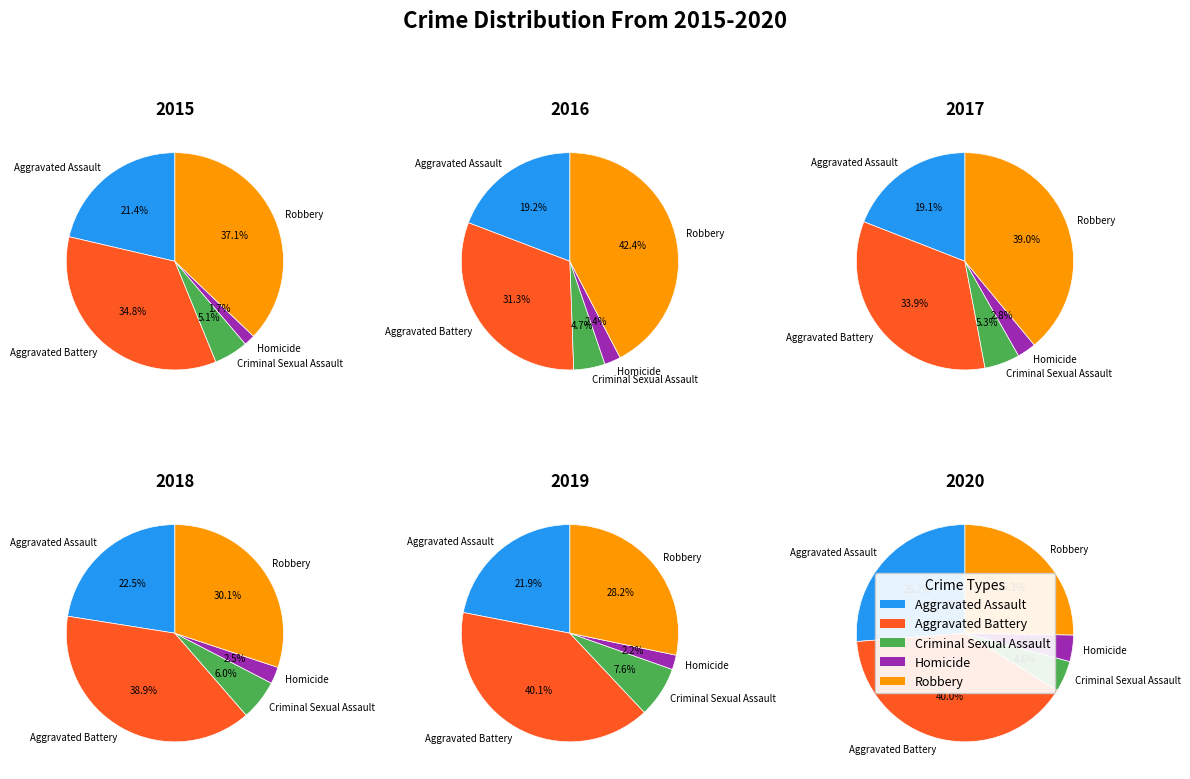

To the nearest percent, what portion does Aggravated Assault represent?

21%